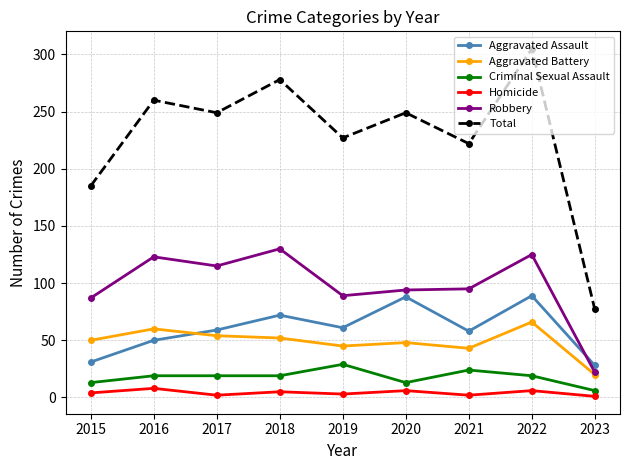

Which series has the largest total across all categories?

Total